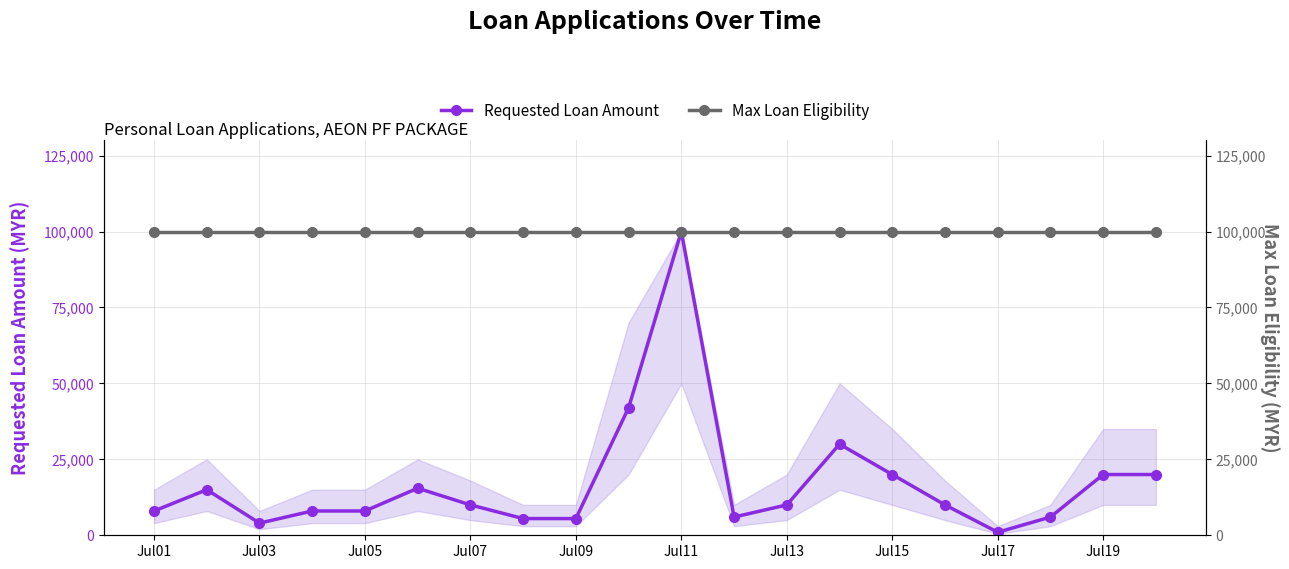

The value of Requested Loan Amount at Jul13 is 10000. True or false?

True